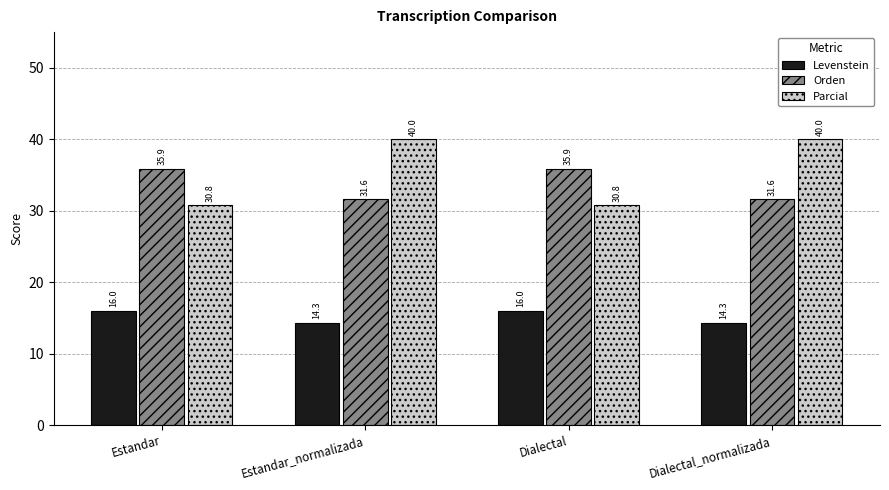

What are all the series names shown in the legend?

Levenstein, Orden, Parcial